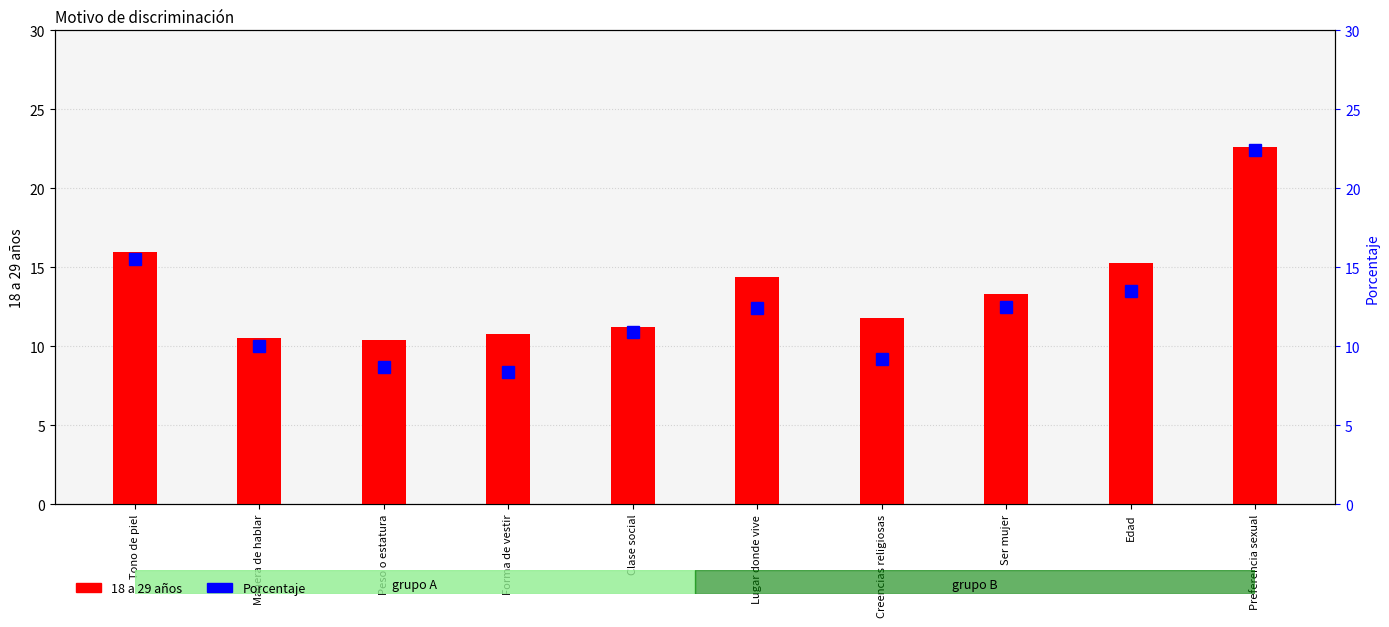

Reading right to left, extract all data points from this chart.

18 a 29 años: 22.6	15.3	13.3	11.8	14.4	11.2	10.8	10.4	10.5	16.0
Porcentaje: 22.4	13.5	12.5	9.2	12.4	10.9	8.4	8.7	10.0	15.5